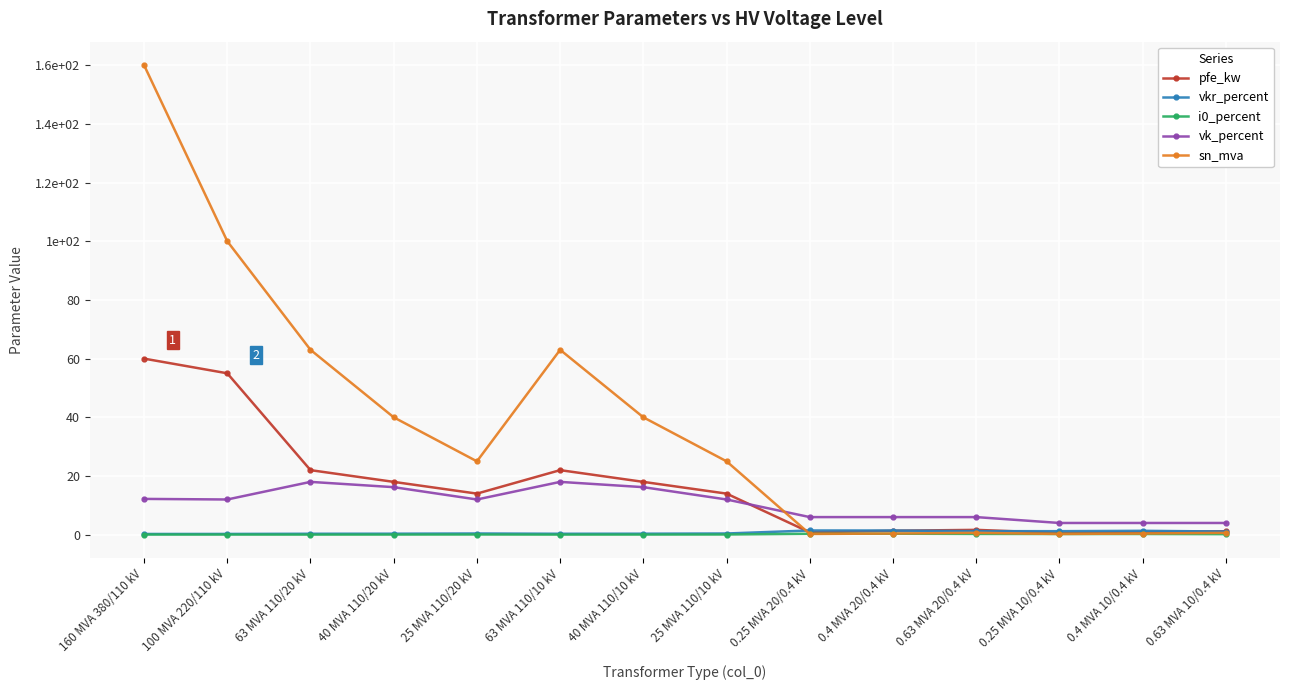

Is this an area chart (filled region under the line)?

No